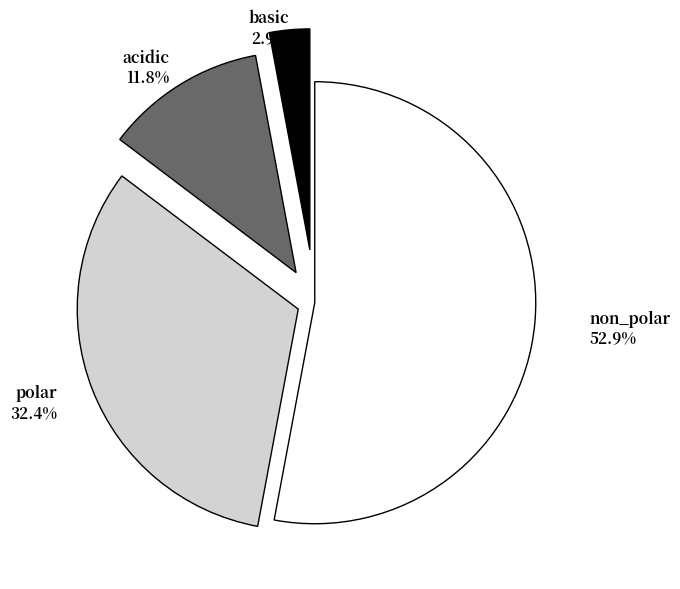

Is the sum of acidic and basic greater than half?

No